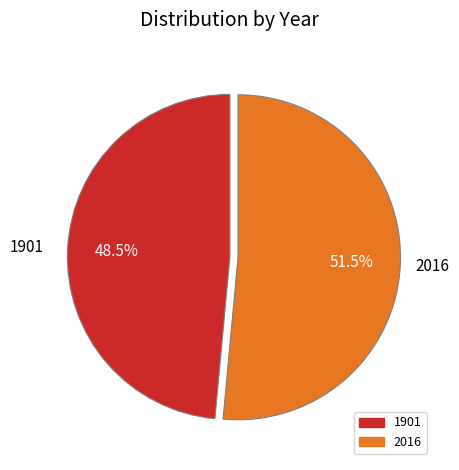

Rank the categories by value from lowest to highest.

1901, 2016